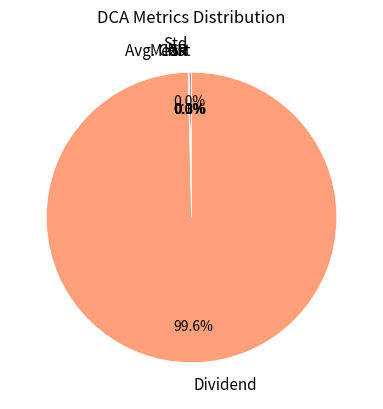

What percentage is NOT represented by Avg. Cost?

99.7%